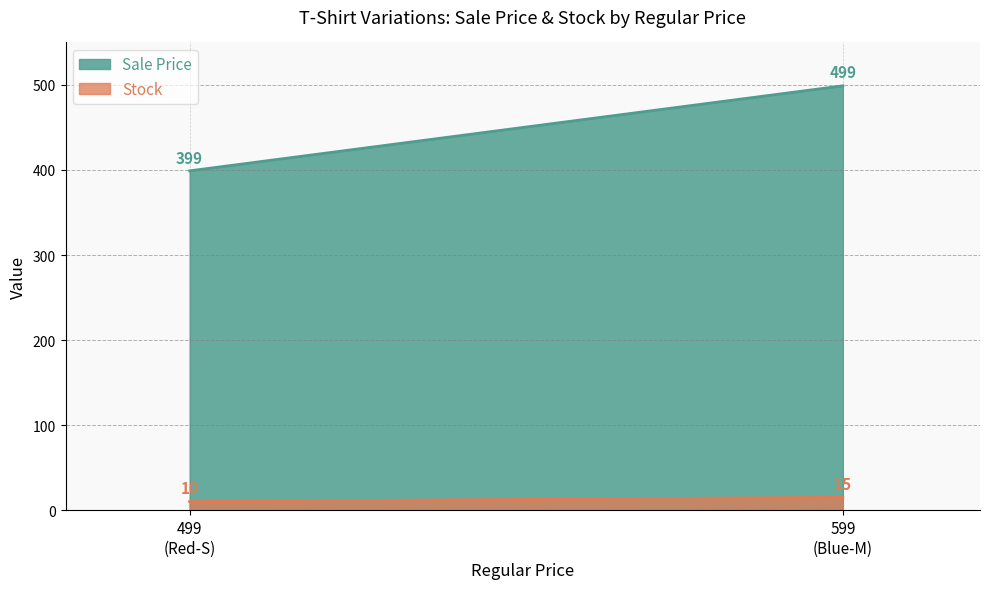

Reading left to right, transcribe all the data shown in this chart.

Sale Price: 399	499
Stock: 10	15